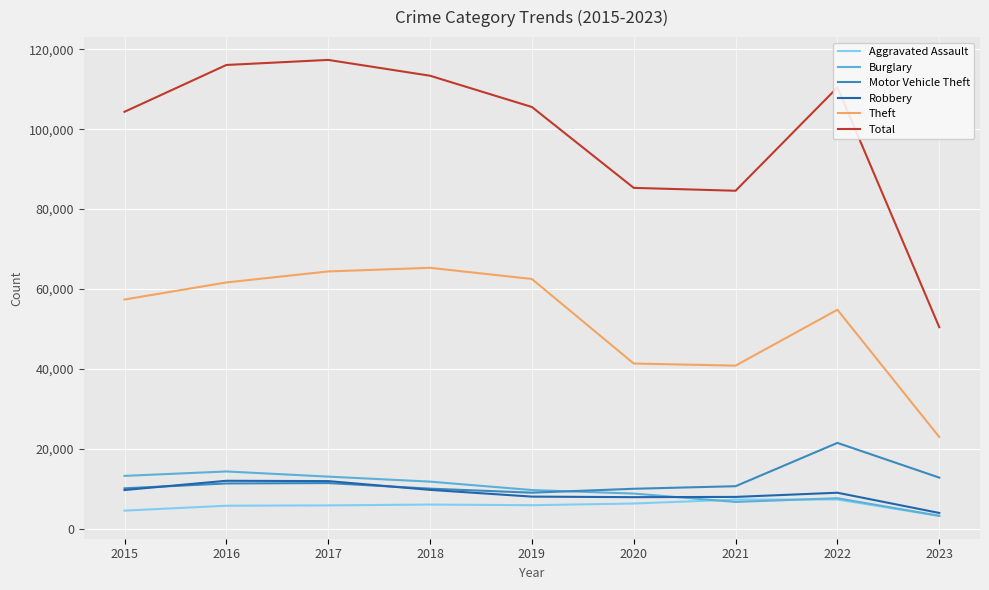

True or false: Total and Aggravated Assault intersect in this chart.

False